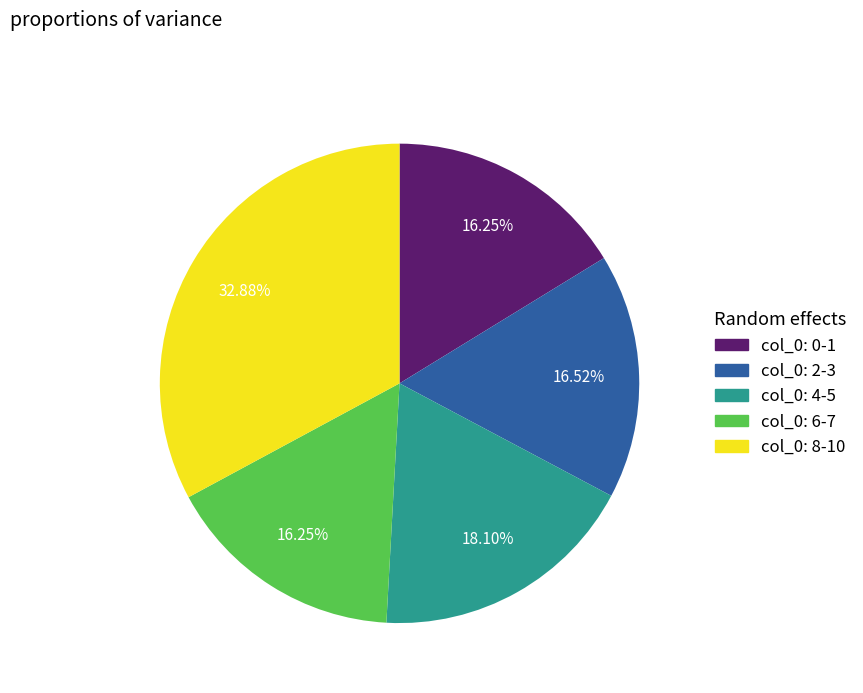

Is there a majority slice in this chart?

No